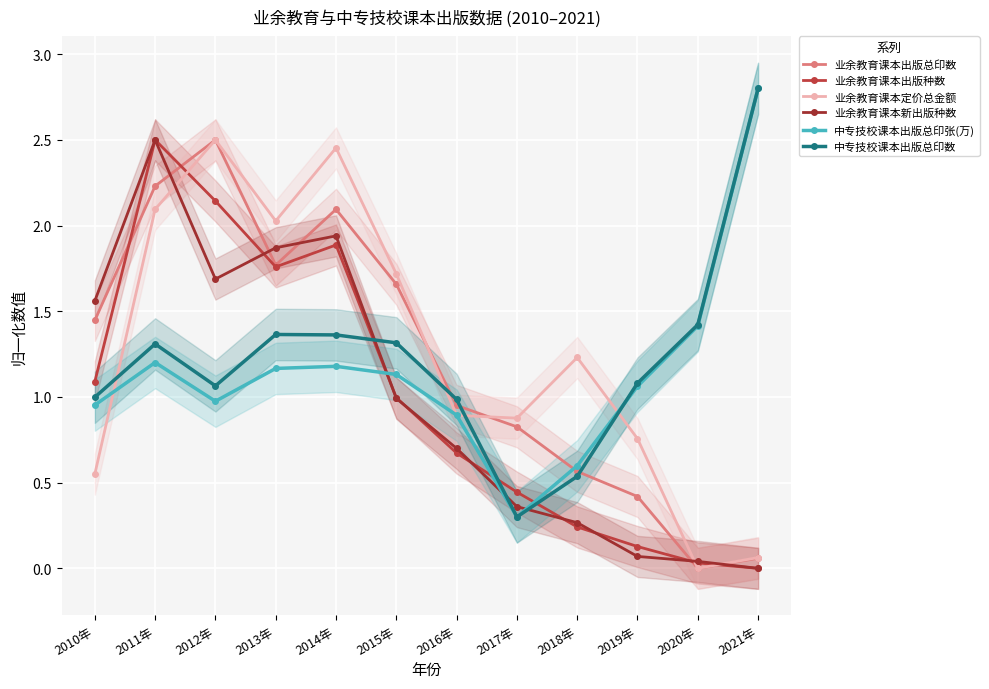

List the labels in order of 中专技校课本出版总印张(万) value, smallest first.

2017年, 2018年, 2016年, 2010年, 2012年, 2019年, 2015年, 2013年, 2014年, 2011年, 2020年, 2021年